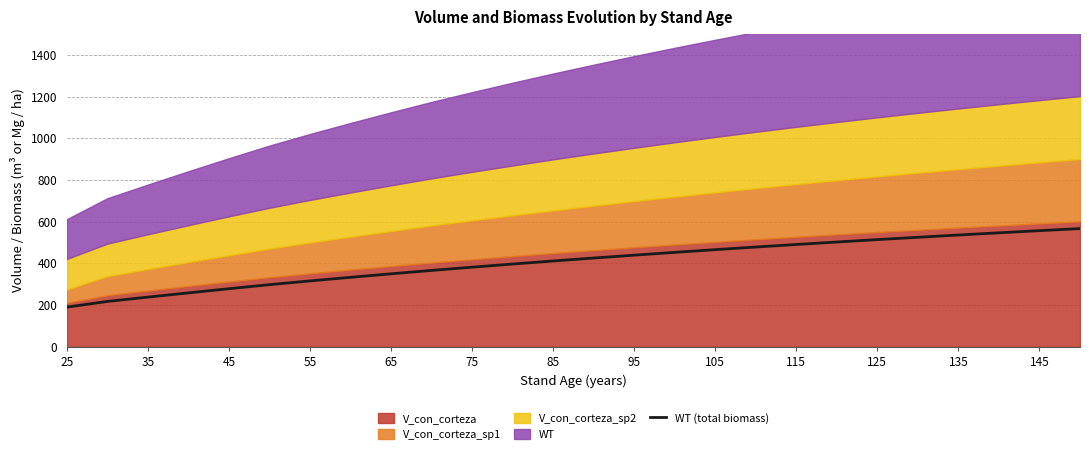

Is it true that WT (total biomass) equals 131.7 at 115?

False